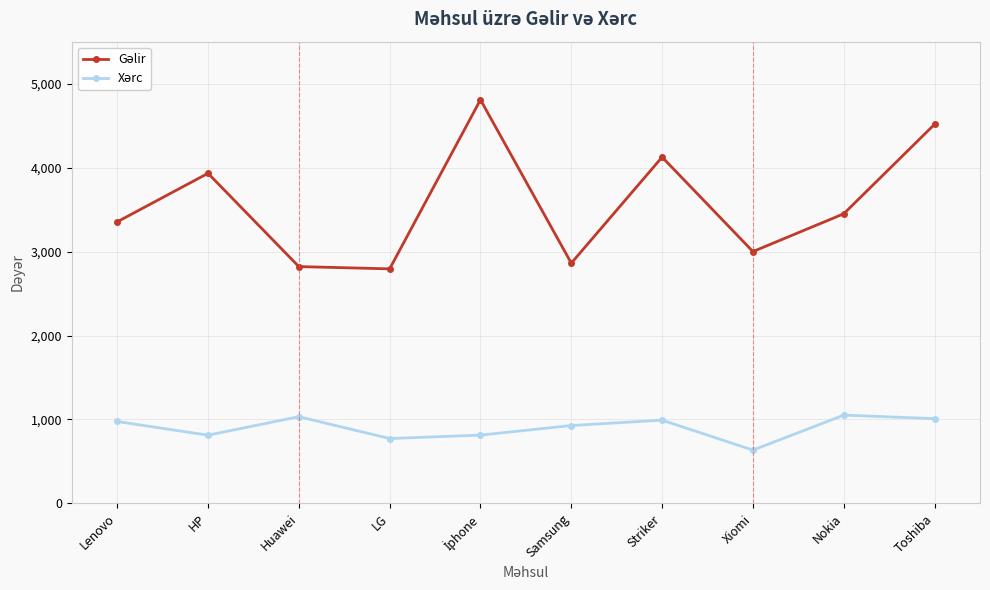

How many distinct data groups are displayed?

2